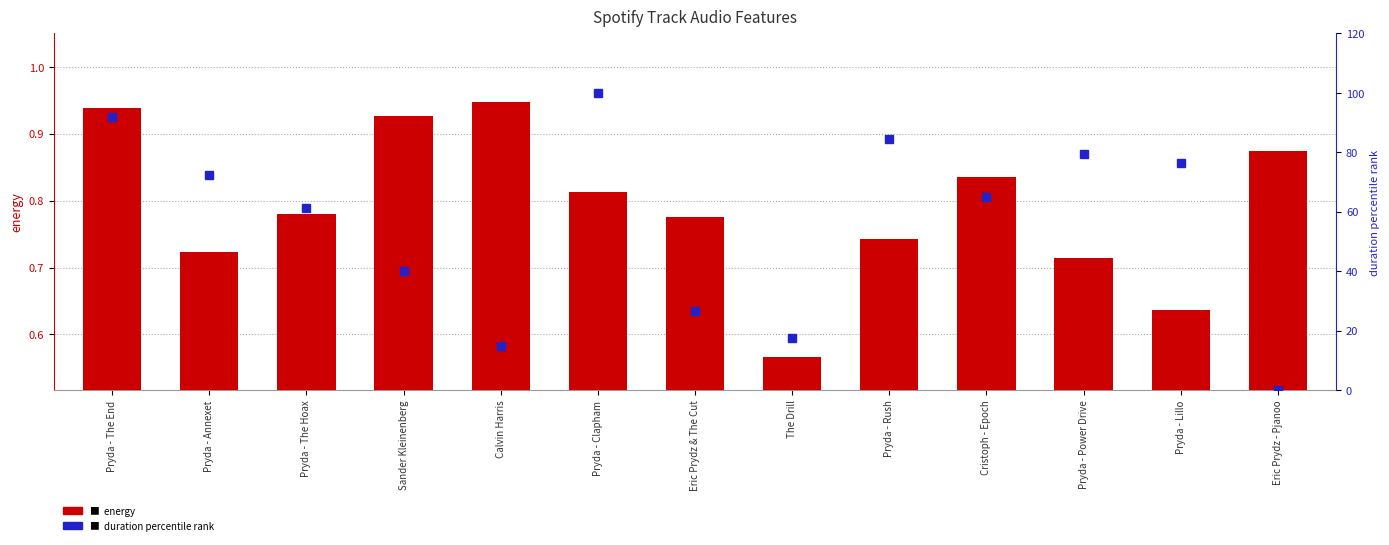

List the series in order of their peak value, lowest first.

energy, duration percentile rank